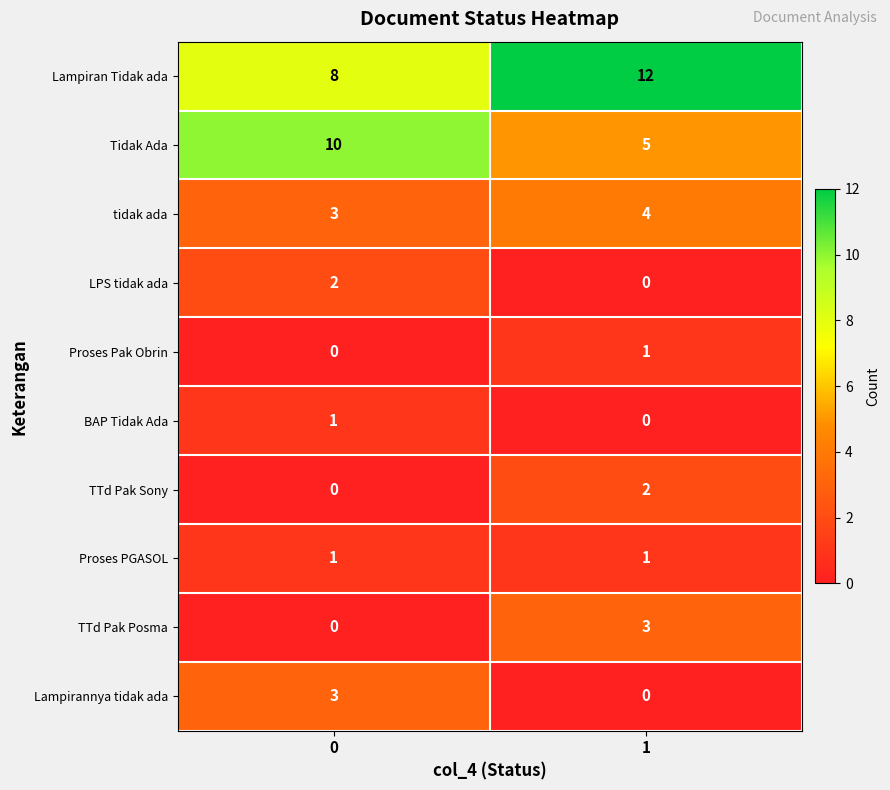

True or false: LPS tidak ada has a value of 2 at 0.

True